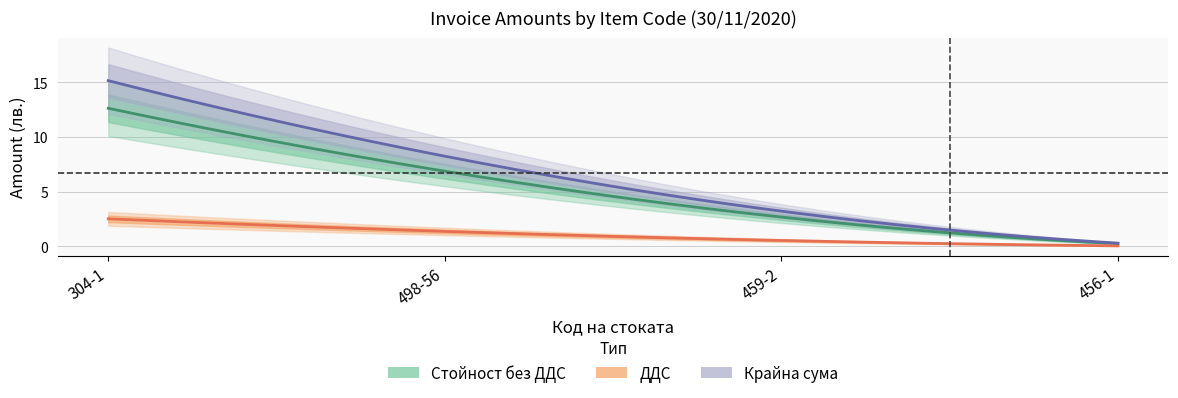

At how many categories does at least one series exceed 0?

4